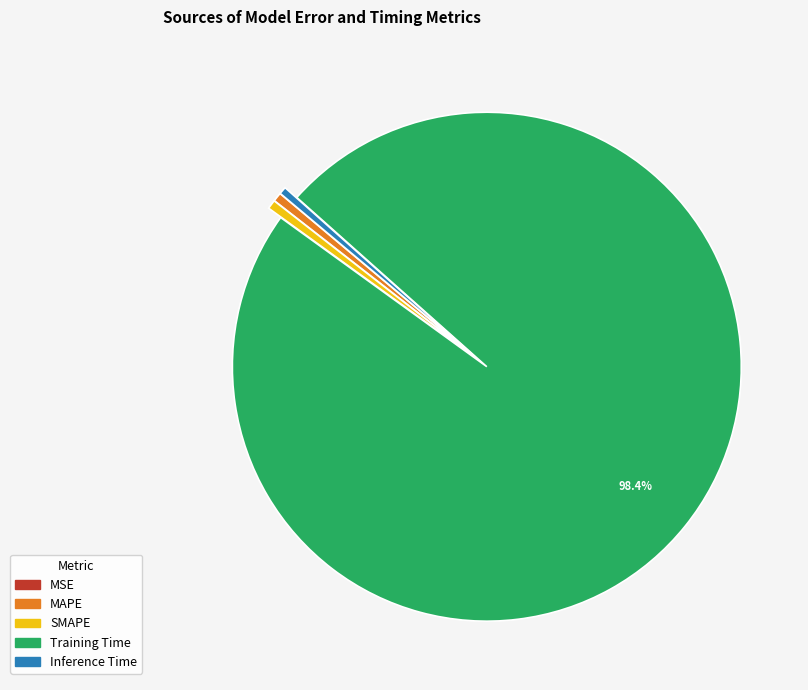

Combined, do Training Time and SMAPE account for over 50%?

Yes